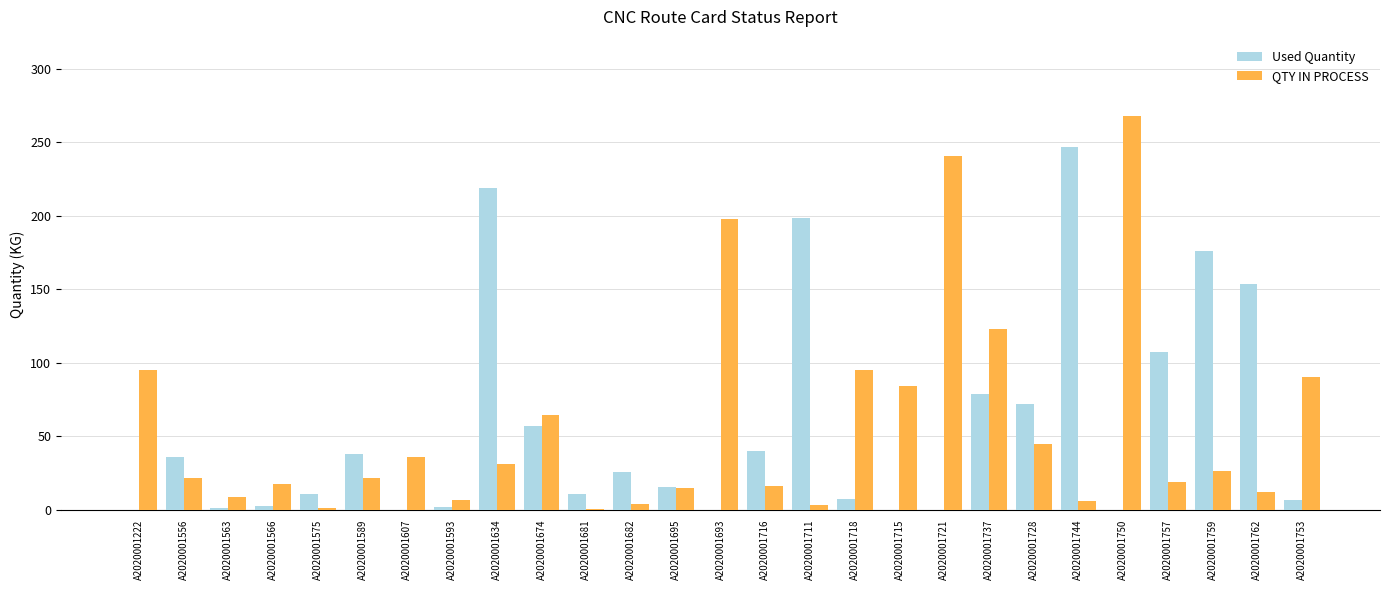

What is the maximum value for Used Quantity?

247.0